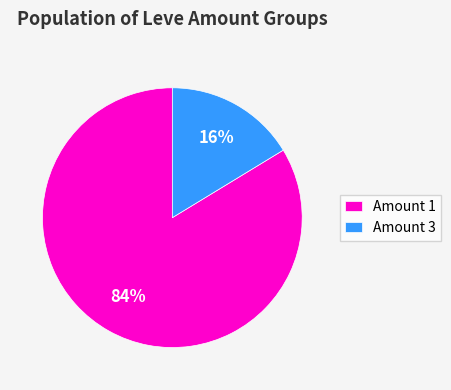

To the nearest percent, what is the average slice percentage?

50%